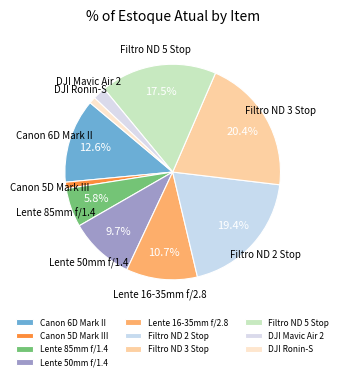

To the nearest percent, what portion does DJI Ronin-S represent?

1%